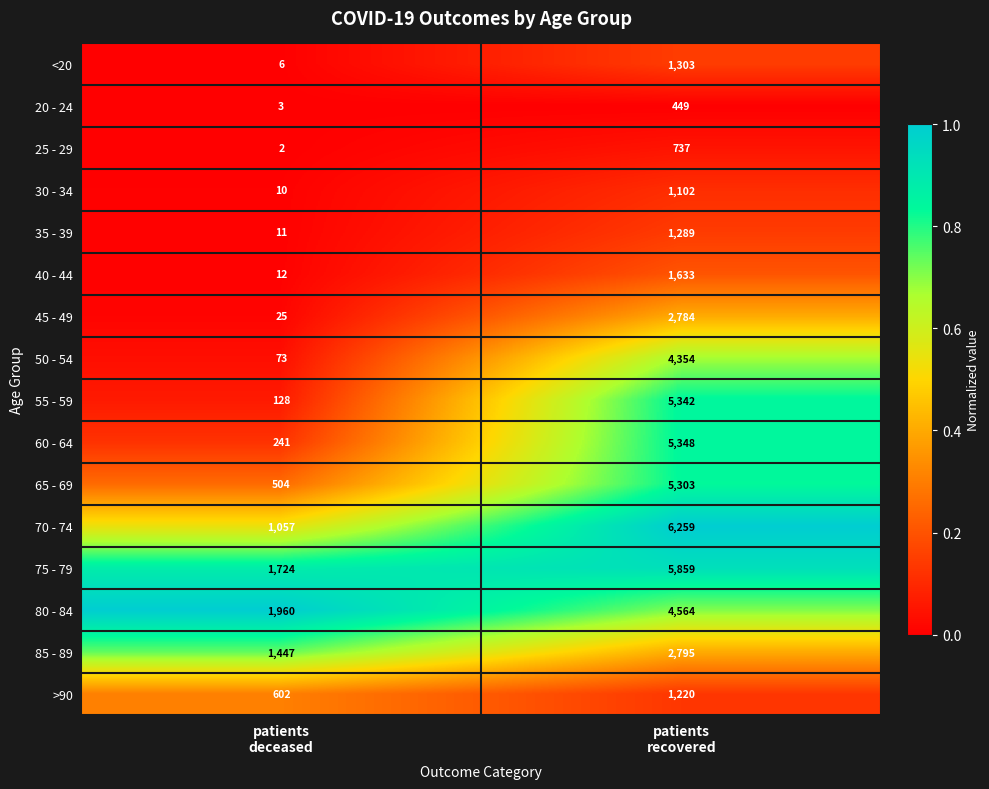

What is the sum of all 85 - 89 values?

4242